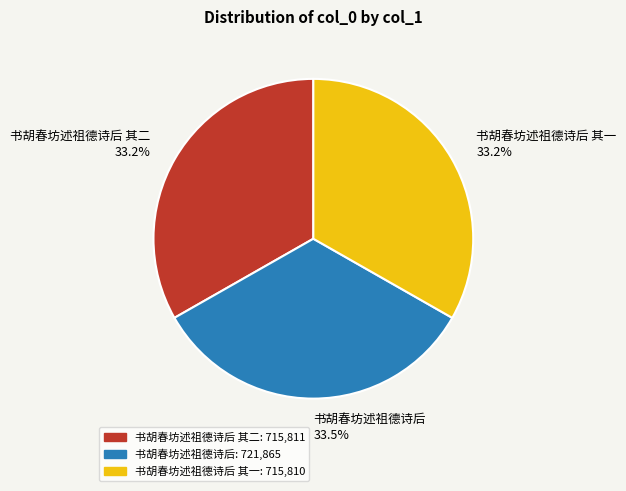

Approximately how many times larger is the value at 书胡春坊述祖德诗后 其一 compared to 书胡春坊述祖德诗后?

1.0